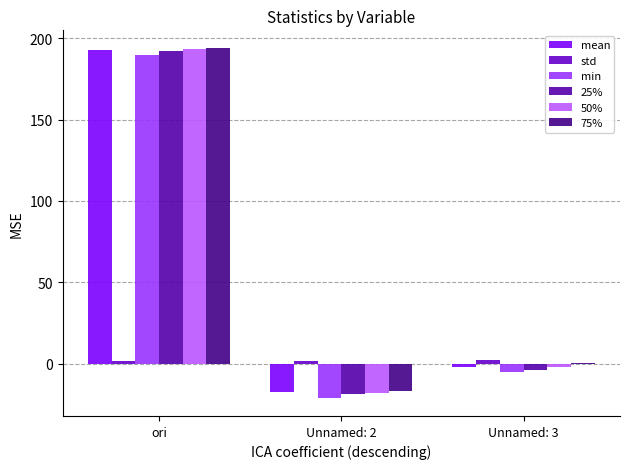

Reading left to right, extract all data points from this chart.

mean: ori=192.9	Unnamed: 2=-17.5	Unnamed: 3=-2.1
std: ori=1.5	Unnamed: 2=1.5	Unnamed: 3=2.1
min: ori=189.5	Unnamed: 2=-21.2	Unnamed: 3=-5.2
25%: ori=191.9	Unnamed: 2=-18.6	Unnamed: 3=-3.9
50%: ori=193.4	Unnamed: 2=-17.7	Unnamed: 3=-2.1
75%: ori=194.0	Unnamed: 2=-16.6	Unnamed: 3=0.2